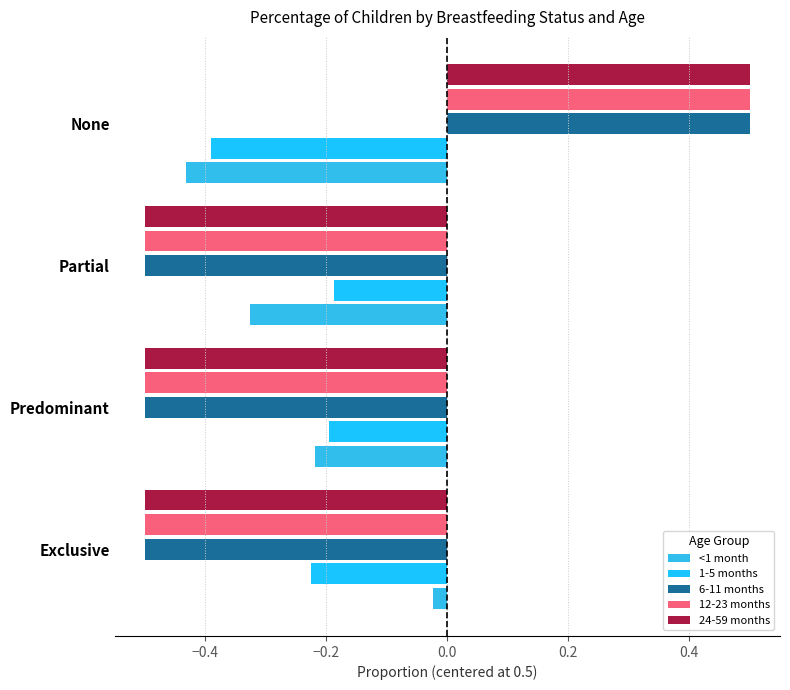

What is the average value of the 24-59 months series?

-0.2